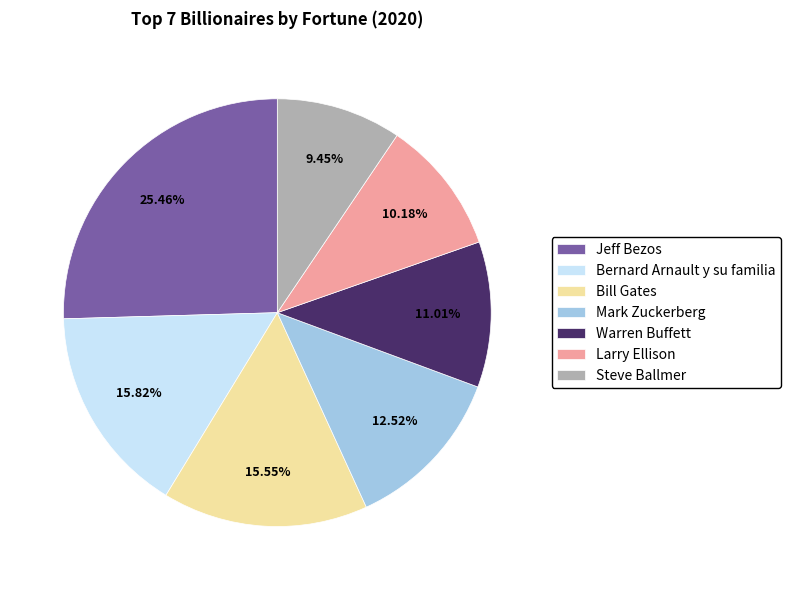

The Bernard Arnault y su familia slice represents 16% of the pie. True or false?

True